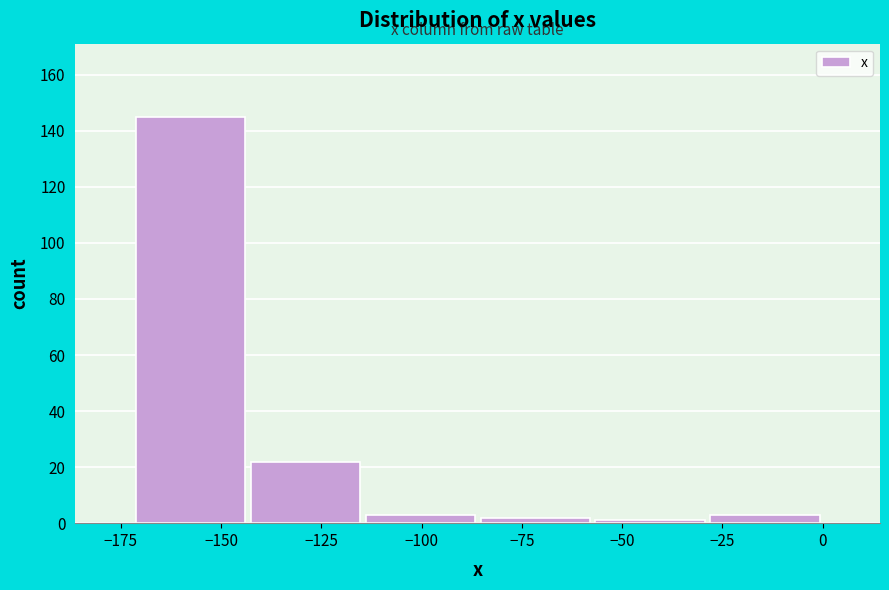

Which range on the x-axis has the tallest bar?

-170 to -145